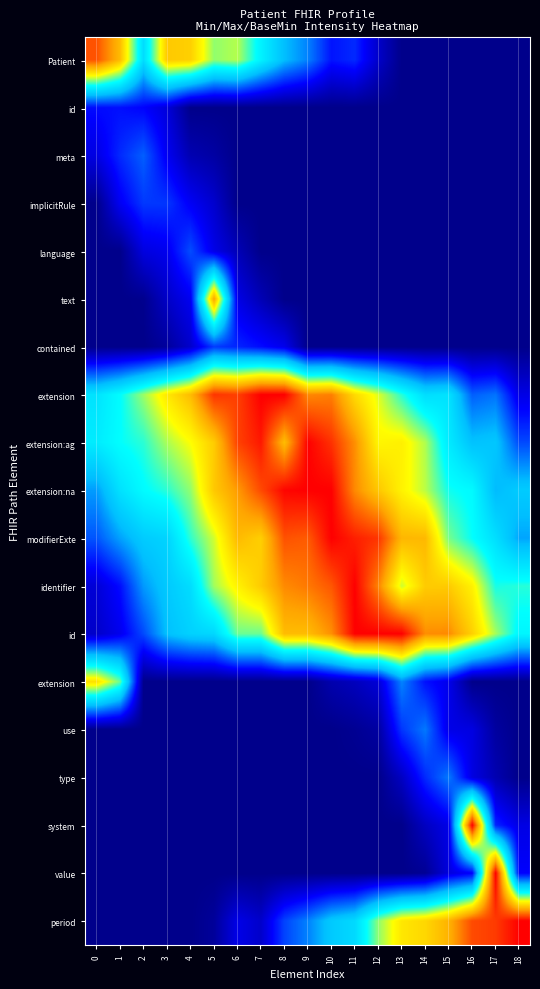

Is the value of row_4 at 15 greater than the value of row_12 at 15?

No